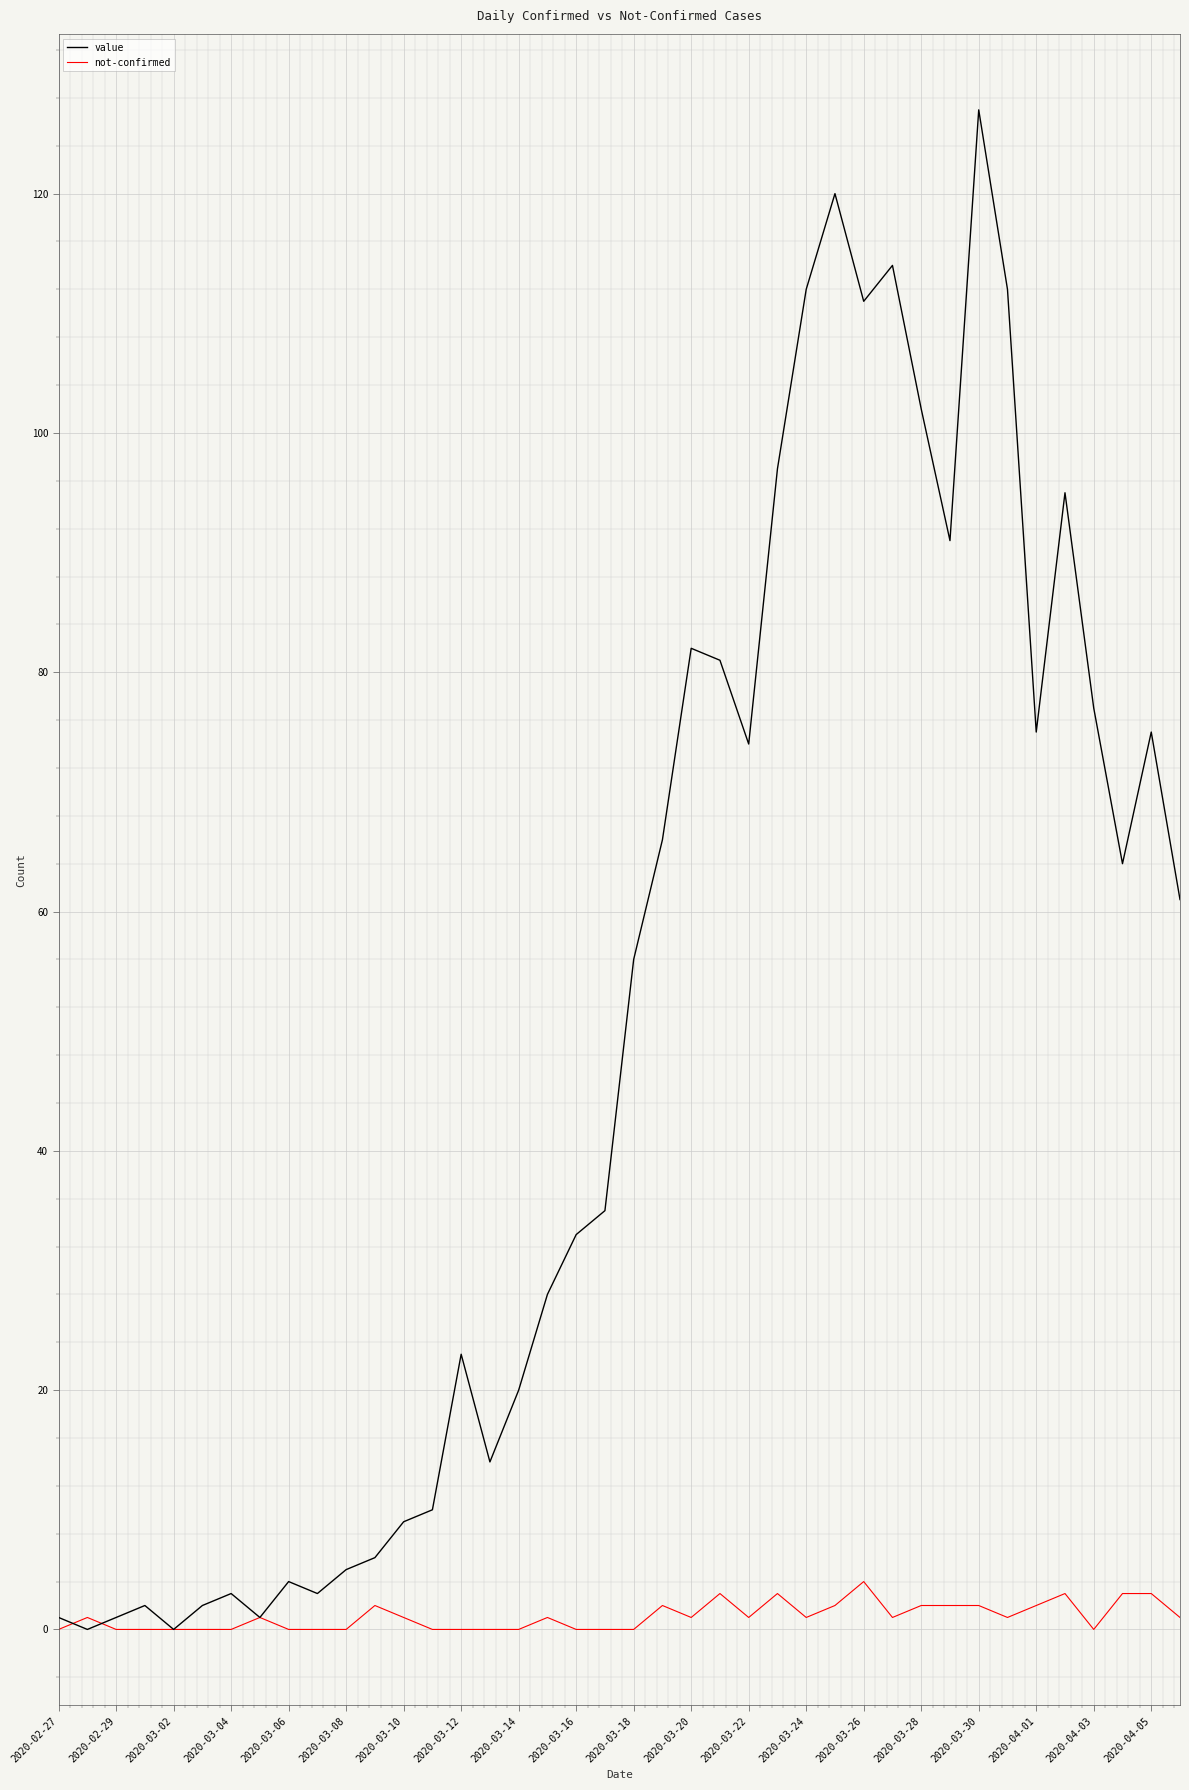

Which series has the largest total across all categories?

value